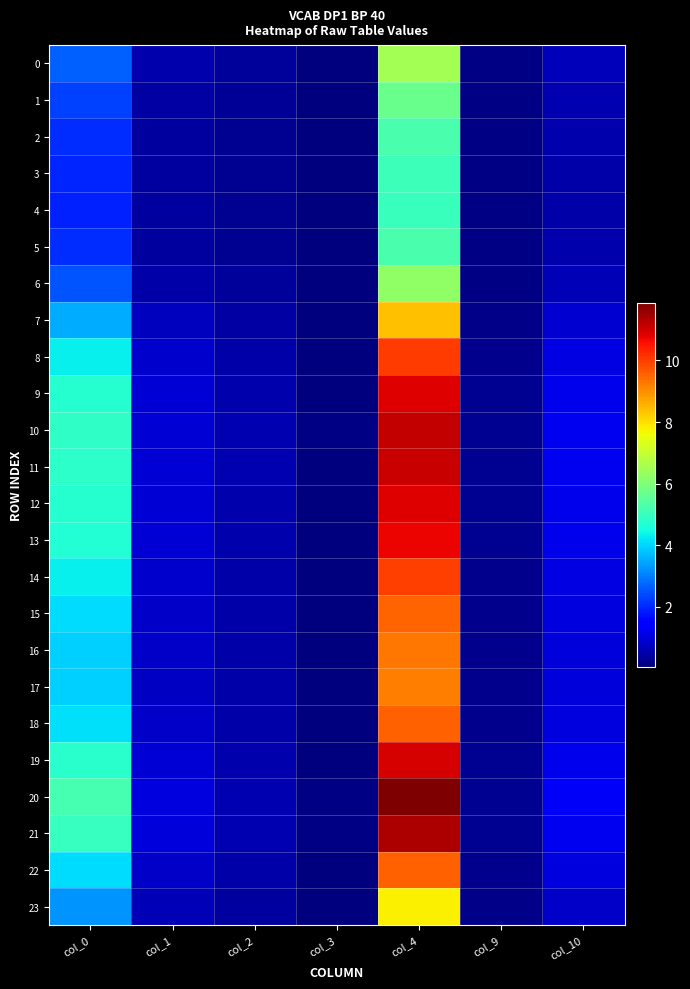

Rank the series by their maximum value, from lowest to highest.

4, 3, 5, 2, 1, 6, 0, 23, 7, 17, 16, 15, 22, 18, 14, 8, 13, 9, 12, 19, 11, 10, 21, 20